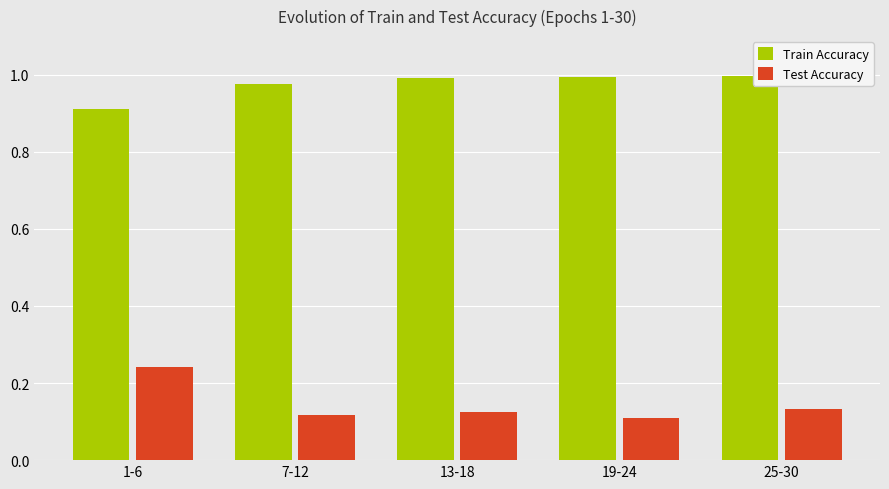

What is the label of the 2nd bar from the left?

7-12